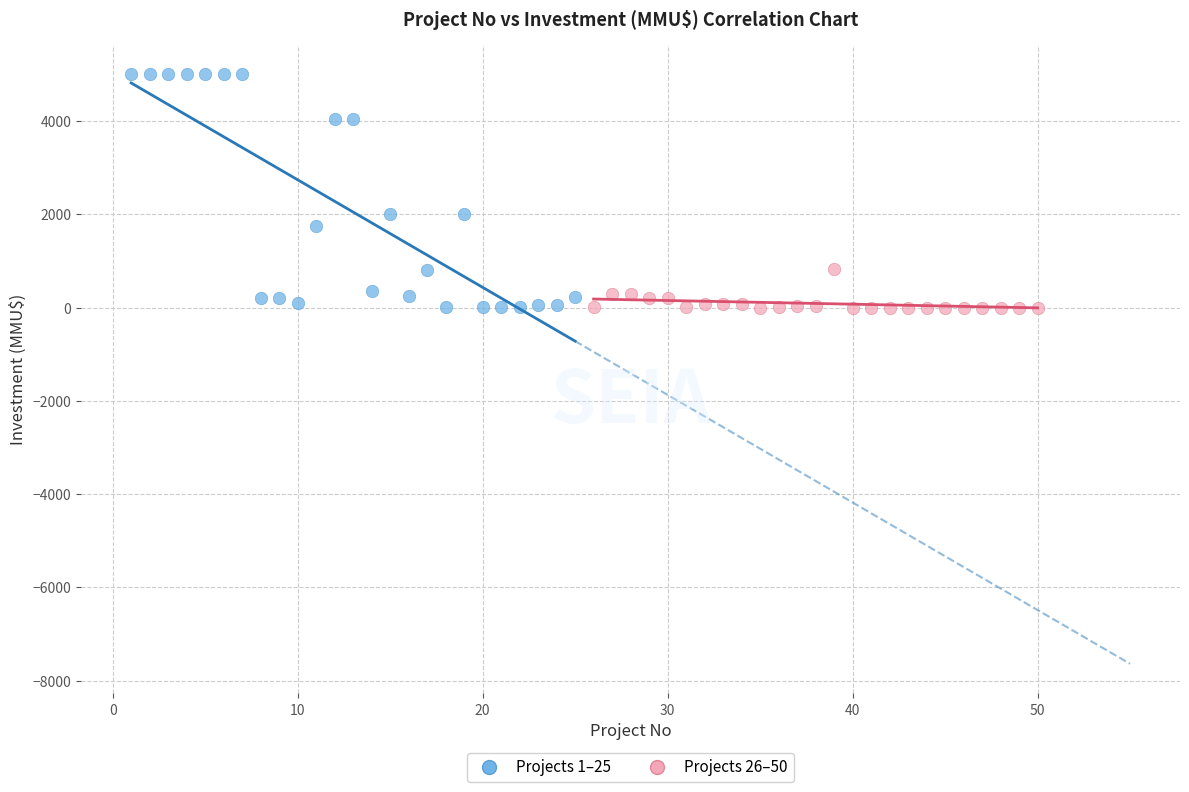

Which series has the widest spread of Y values?

Projects 1–25